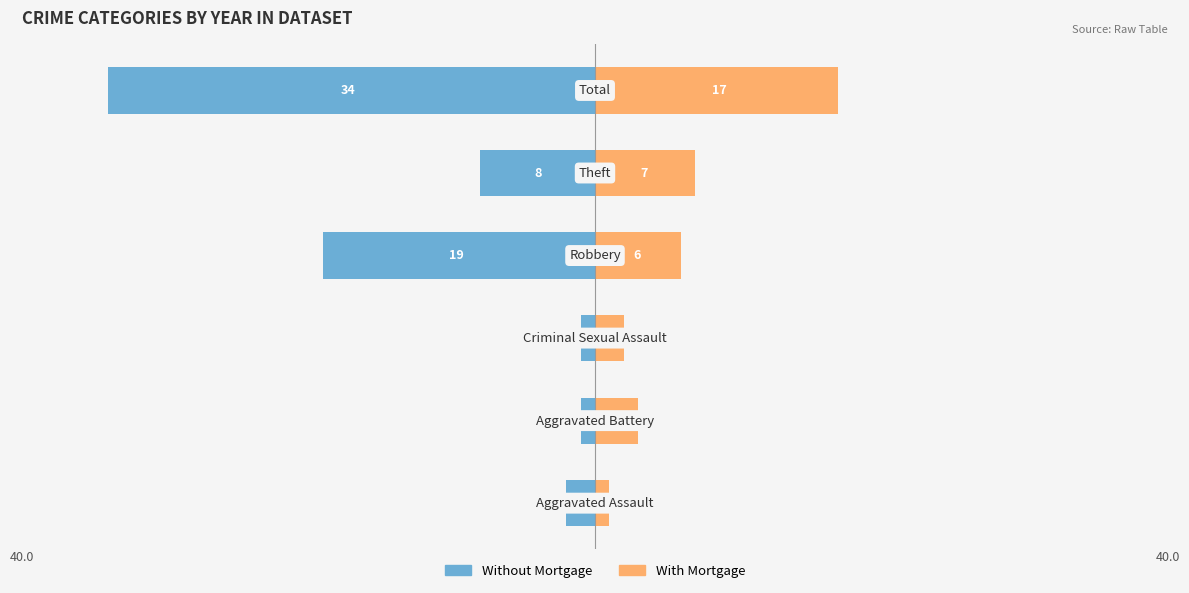

Which series has the largest range (max minus min)?

Without Mortgage